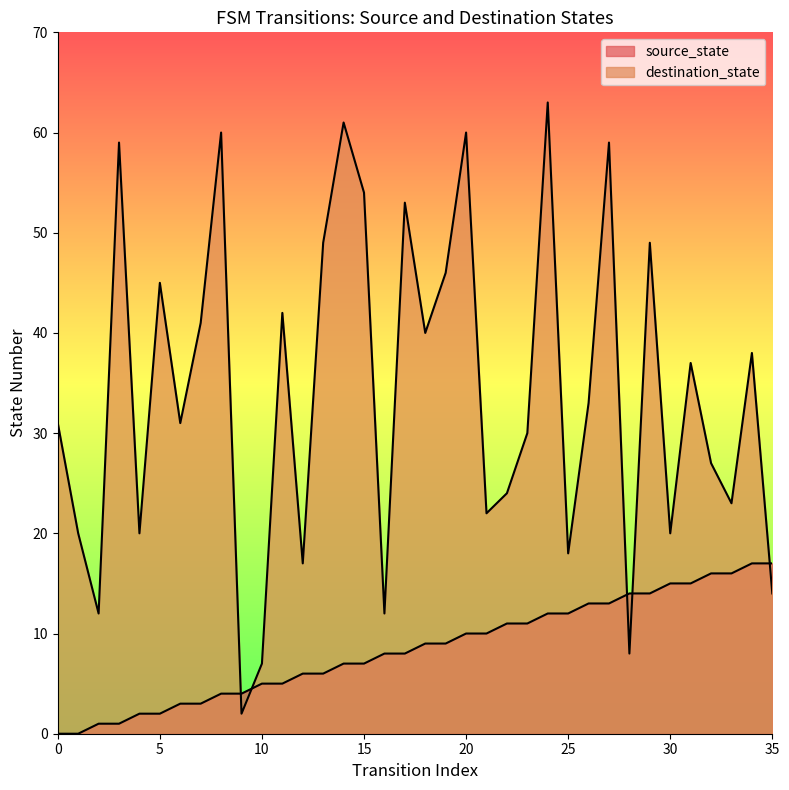

In destination_state, how many points are lower than both neighbors (excluding endpoints)?

12